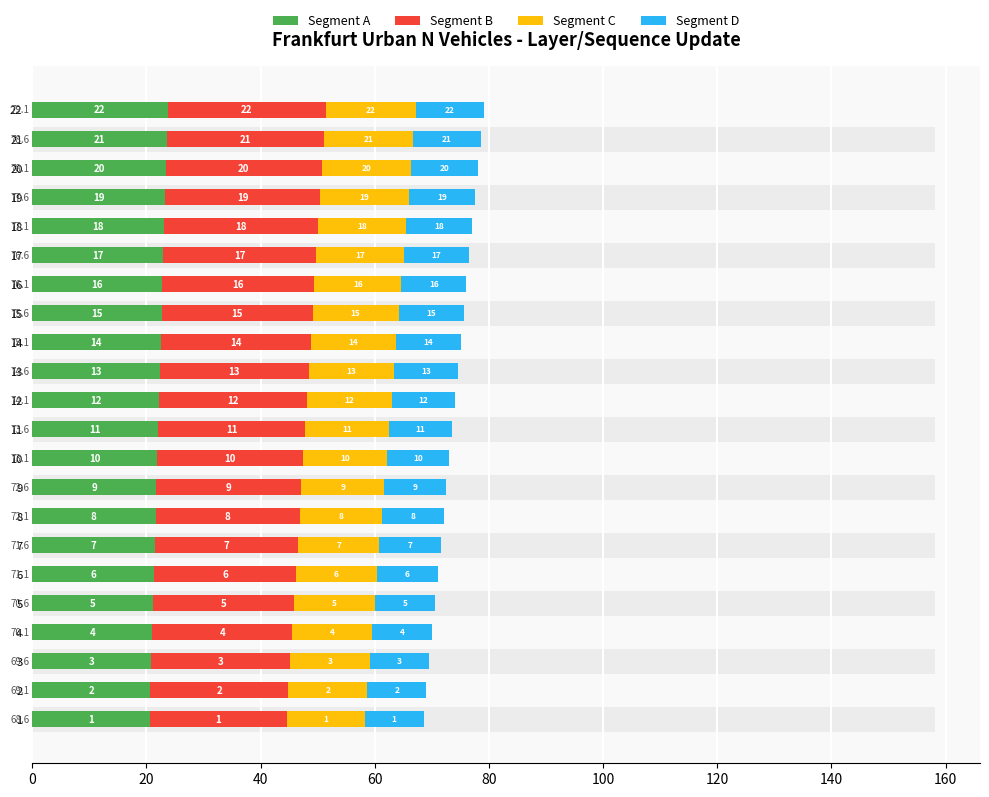

What is the spread (max minus min) of values at 11?

14.7